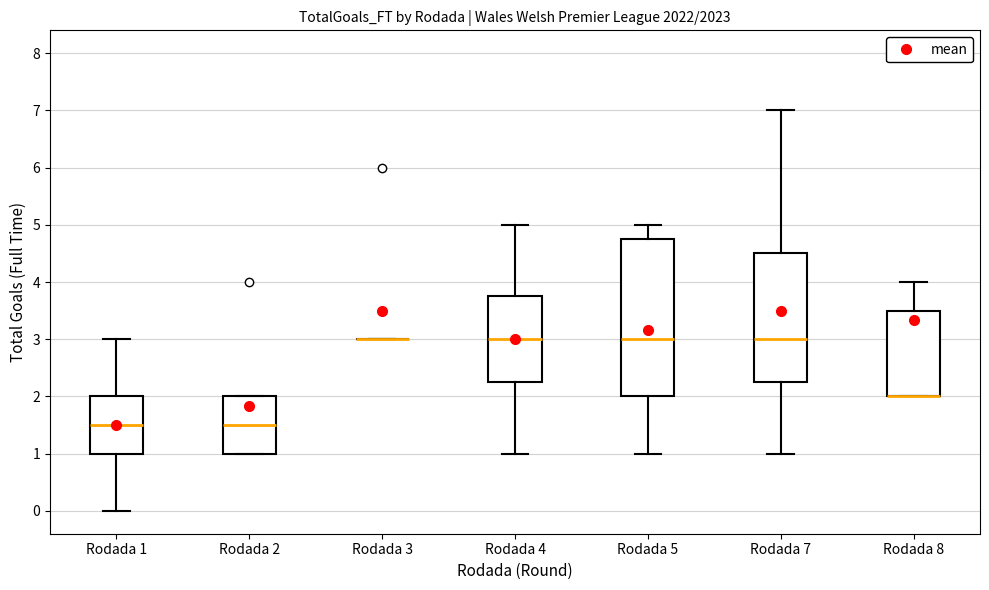

Reading left to right, read every box against the y-axis: the position of its median line, the range the box covers, and the ends of its whiskers. The values are not printed on the chart, so give them approximately, as read against the axis.

Rodada 1: median 1.5, box 1.0 to 2.0, whiskers 0.0 to 3.0
Rodada 2: median 1.5, box 1.0 to 2.0, whiskers 1.0 to 2.0
Rodada 3: box collapsed to a line at 3.0, whiskers 3.0 to 3.0
Rodada 4: median 3.0, box 2.3 to 3.8, whiskers 1.0 to 5.0
Rodada 5: median 3.0, box 2.0 to 4.8, whiskers 1.0 to 5.0
Rodada 7: median 3.0, box 2.3 to 4.5, whiskers 1.0 to 7.0
Rodada 8: median 2.0 (drawn on the box's lower edge), box 2.0 to 3.5, whiskers 2.0 to 4.0